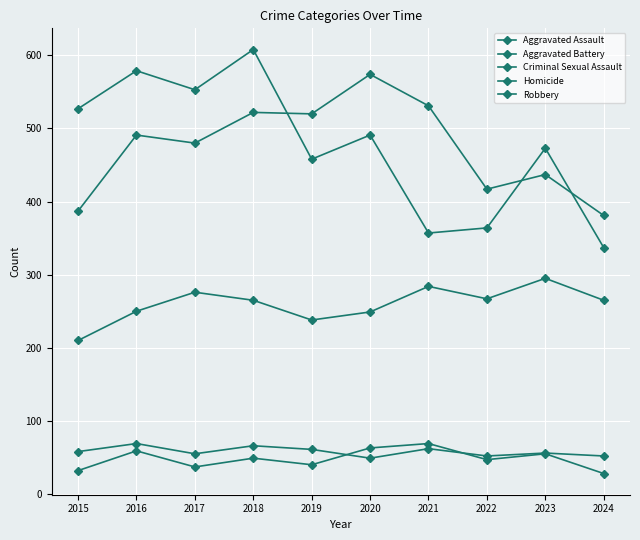

How many series are shown in this chart?

5